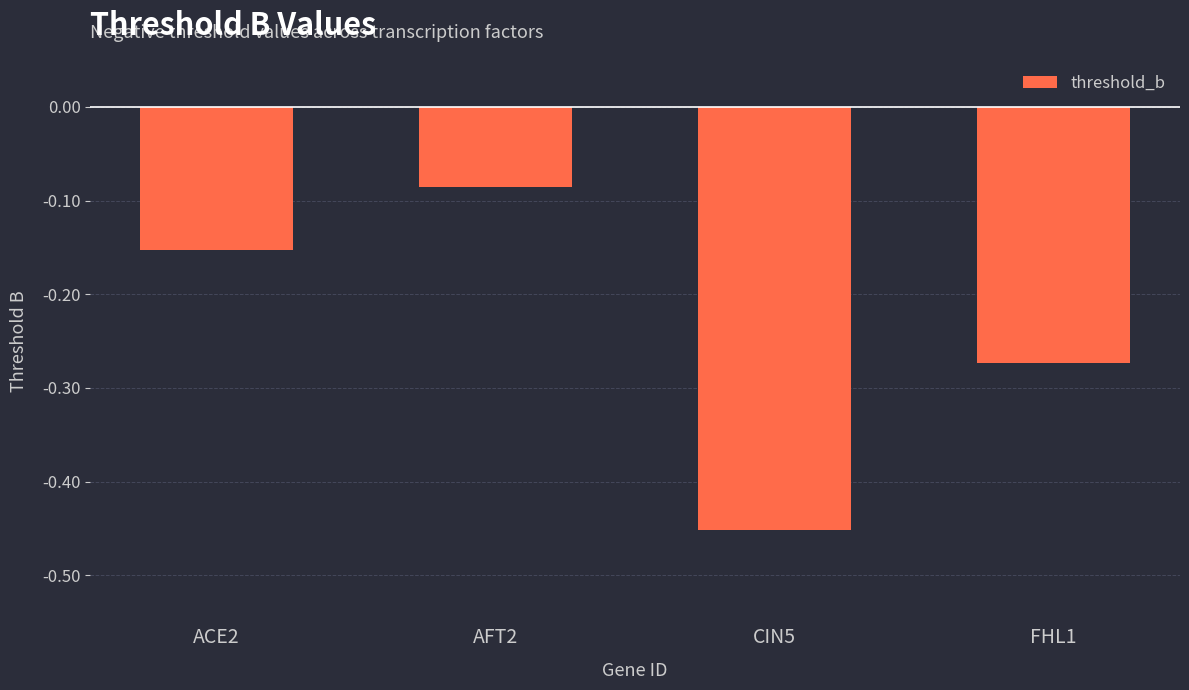

Which has a higher value, FHL1 or CIN5?

FHL1